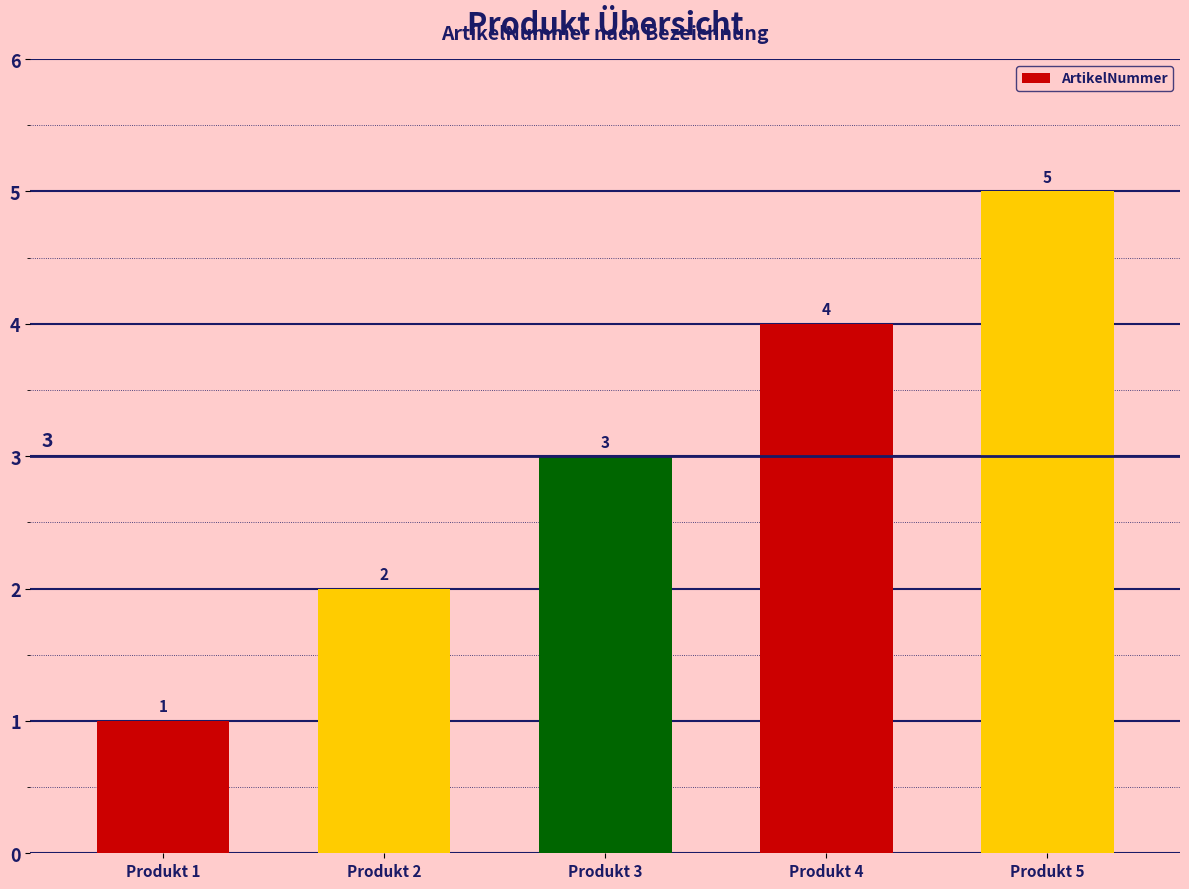

How many data points does each series have?

5